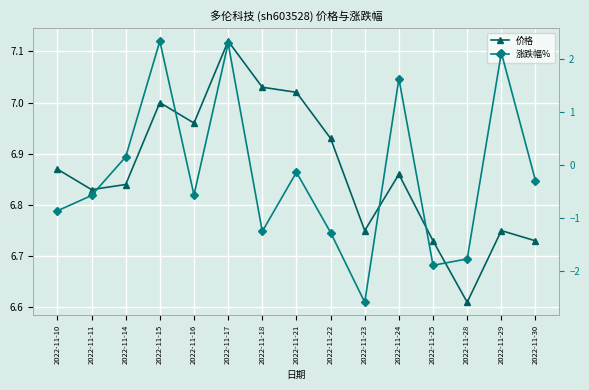

What is the value of the 涨跌幅% point at the 11th from the left?

1.6